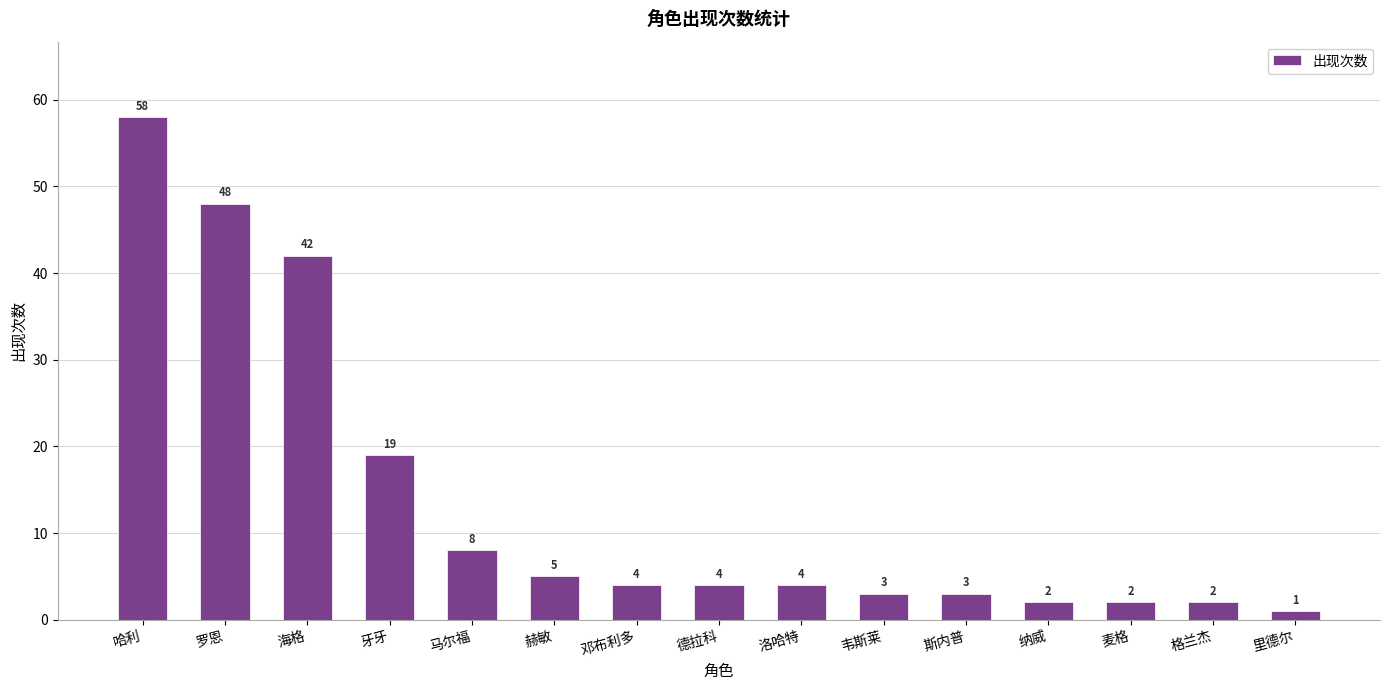

Reading left to right, what are all the values shown in this chart?

58	48	42	19	8	5	4	4	4	3	3	2	2	2	1